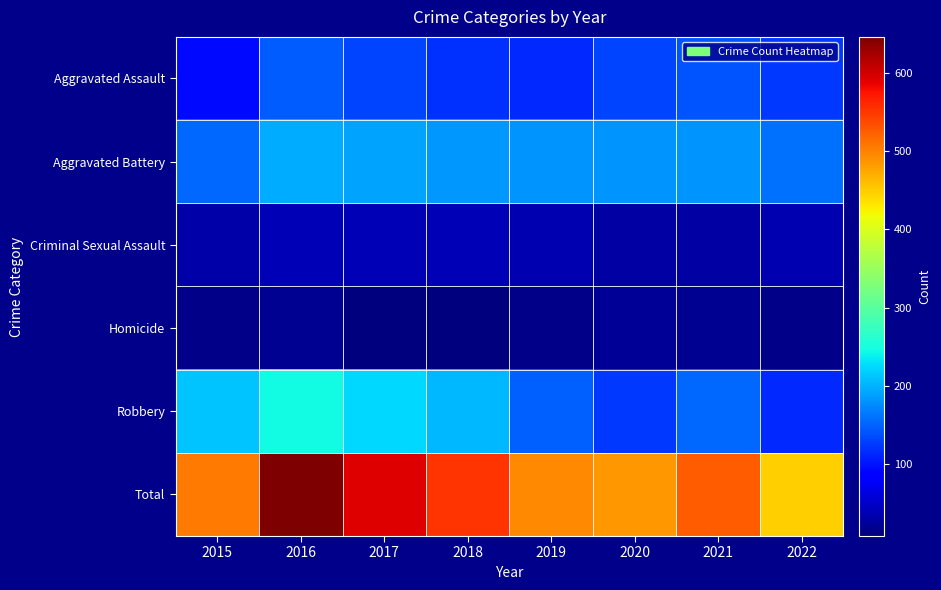

Between 2017 and 2018, which series saw the biggest shift?

Total